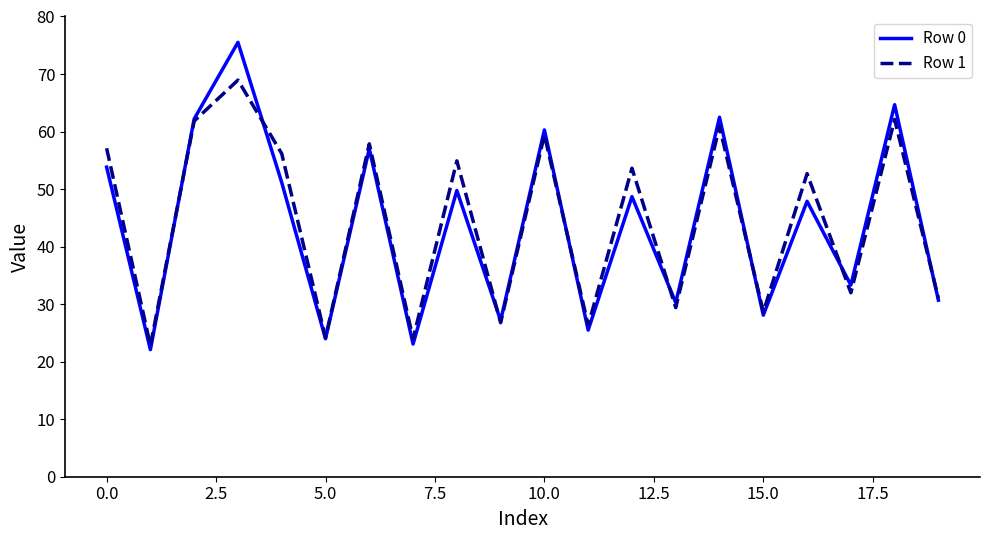

What is the lowest value of the Row 0 series?

22.1